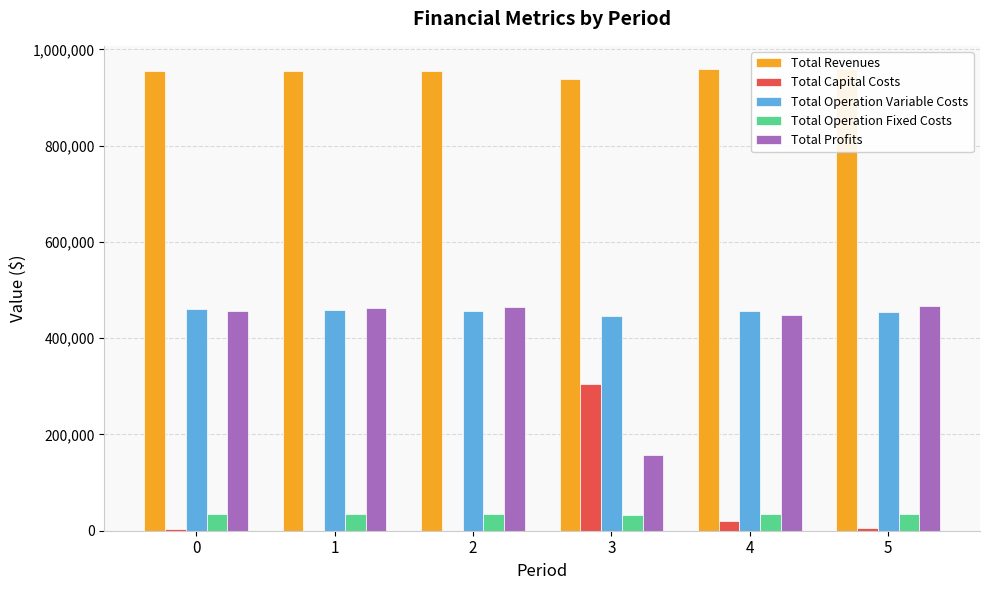

How many values in the Total Operation Variable Costs series exceed 457033?

3